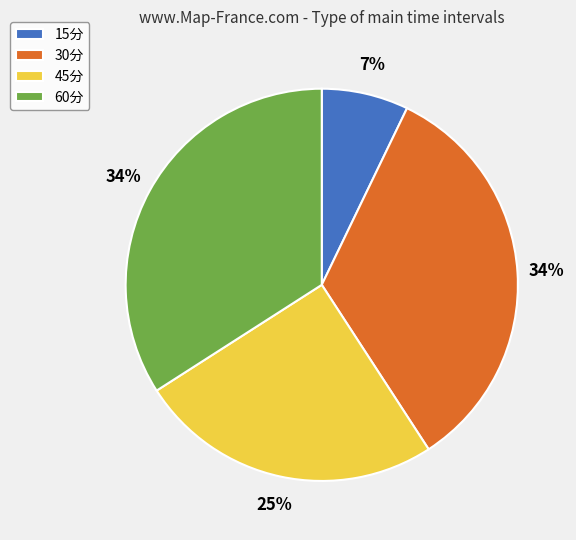

To the nearest percent, what is the difference between the largest and smallest slice percentages?

27%